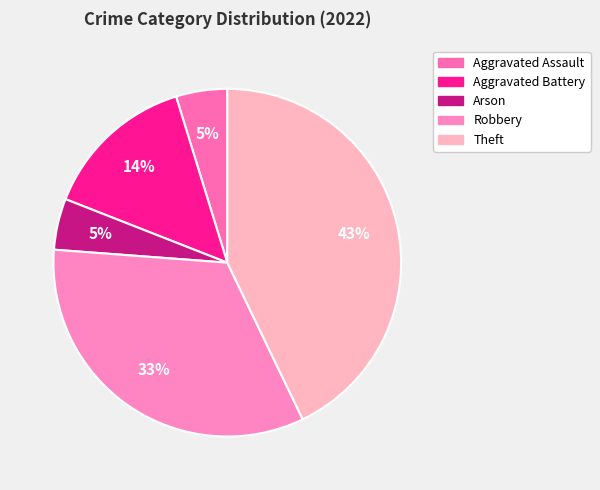

How many segments does this pie chart have?

5